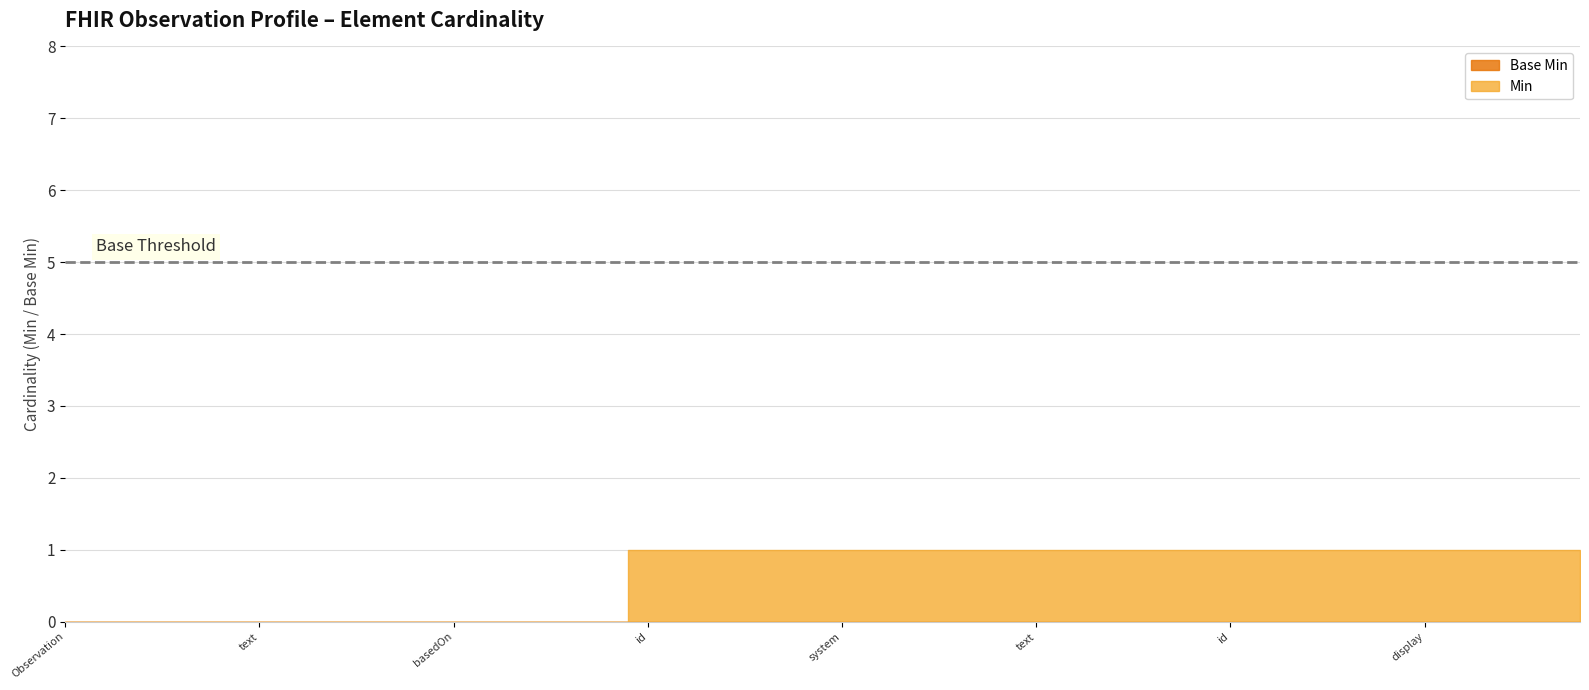

What is the difference between the maximum and minimum values in the Min series?

1